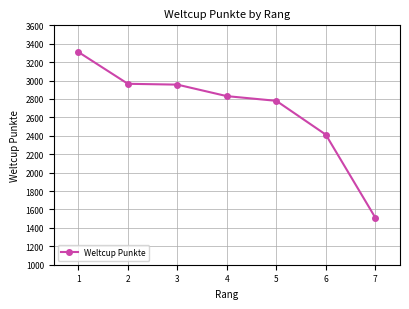

What is the value of the 6th point from the left?

2413